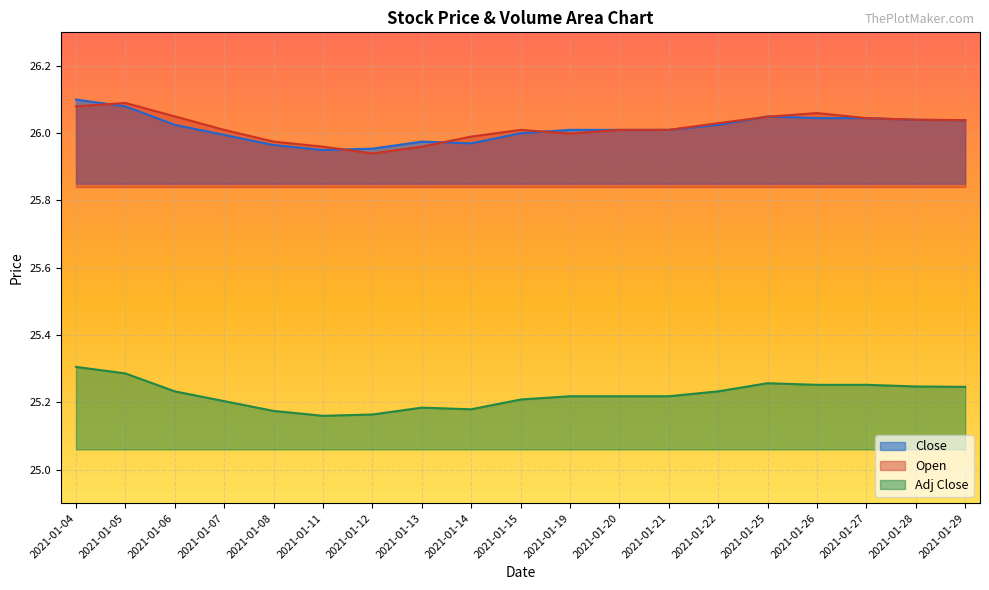

The Close series shows 26.0 at 2021-01-12. True or false?

True